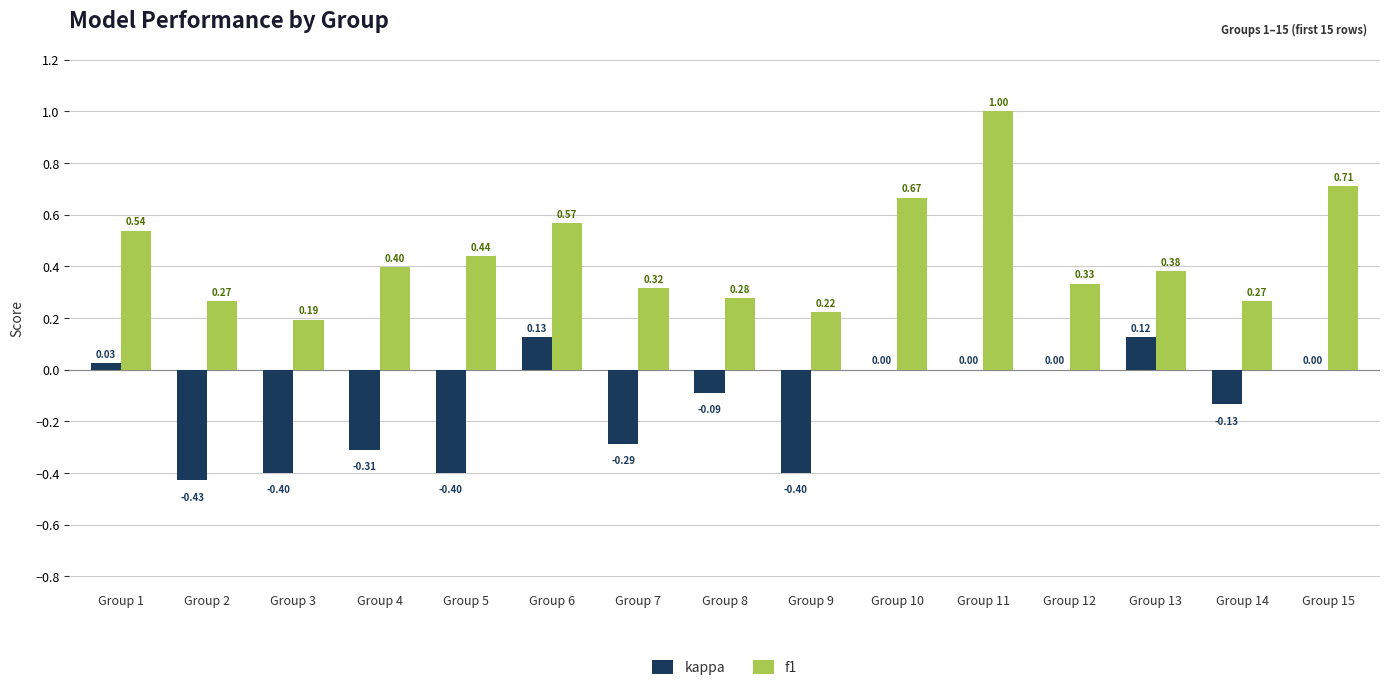

At which label does f1 reach its peak?

Group 11